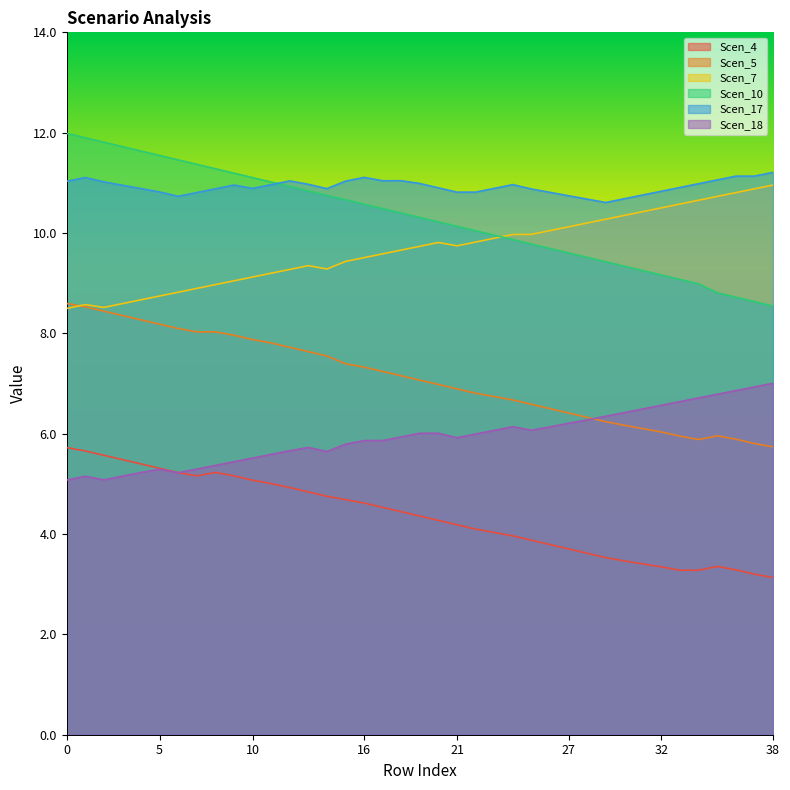

Which series has the largest total across all categories?

Scen_17